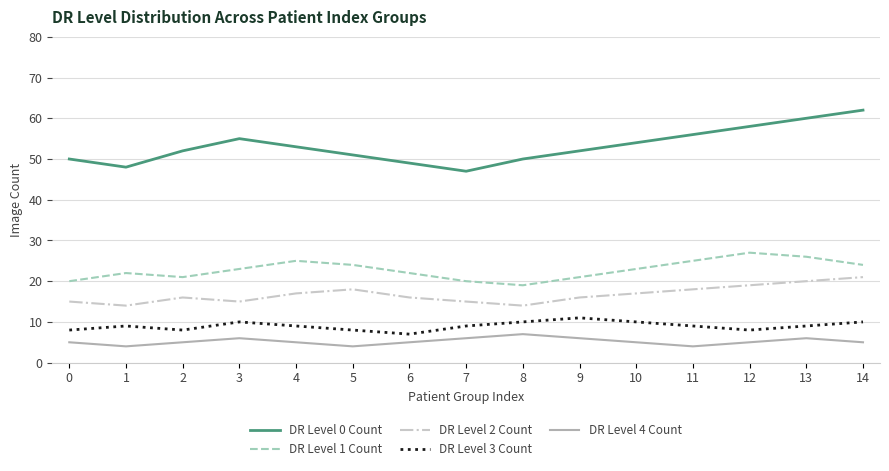

What is the total value across all series at 1?

97